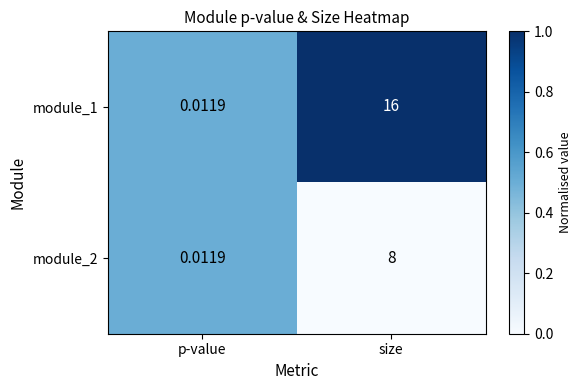

At which label does module_2 reach its peak?

size